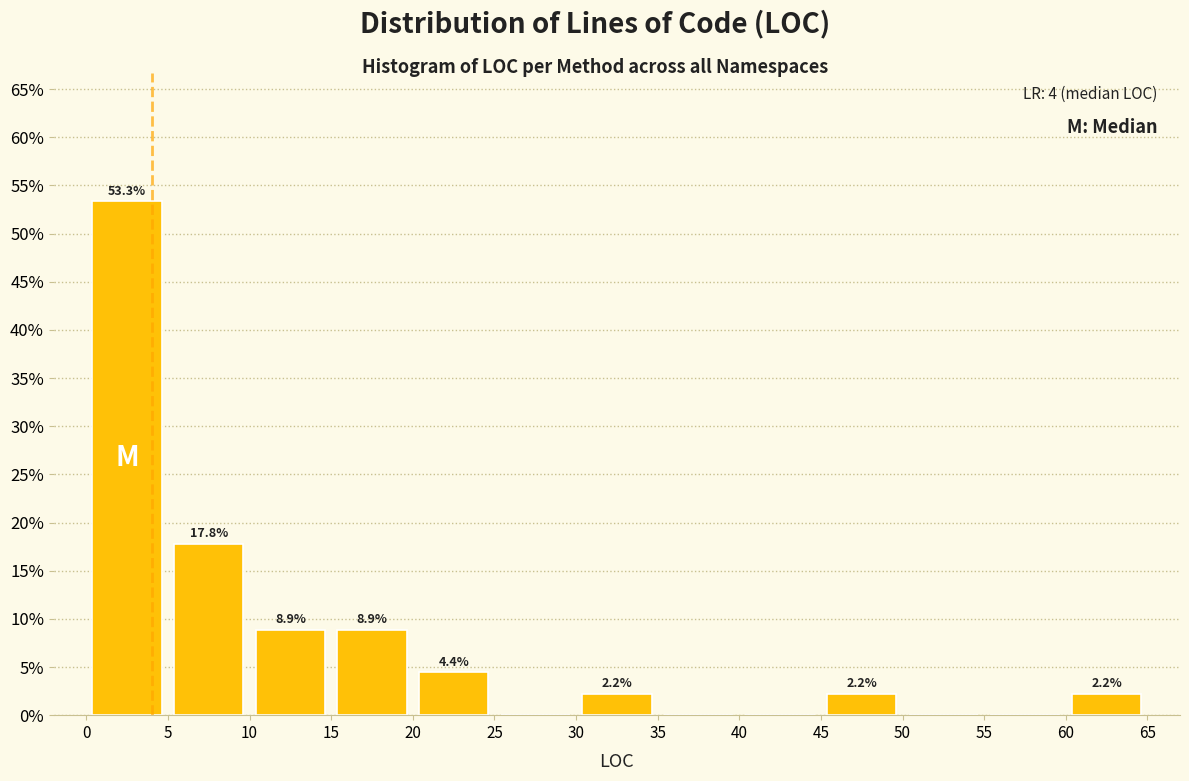

Which range on the x-axis has the tallest bar?

0 to 5